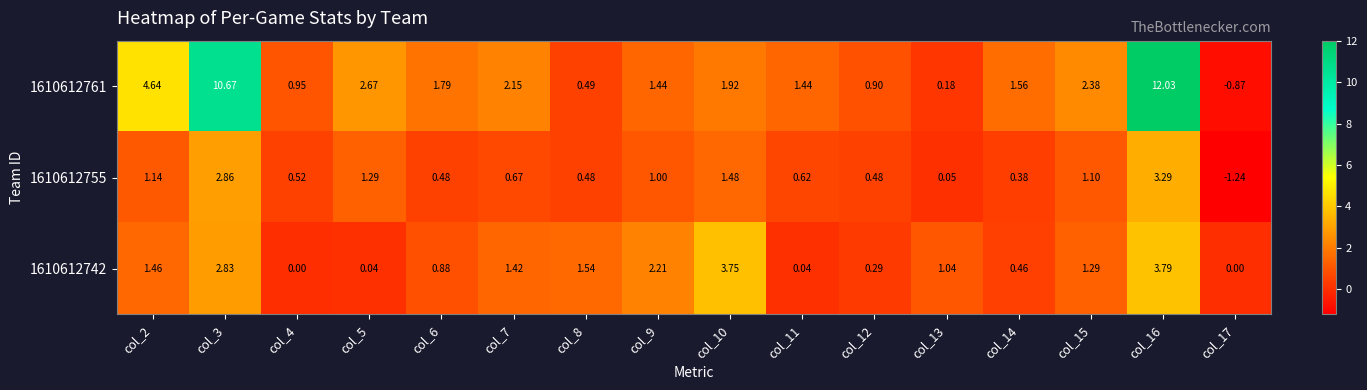

Between col_4 and col_12, which series saw the biggest shift?

1610612742